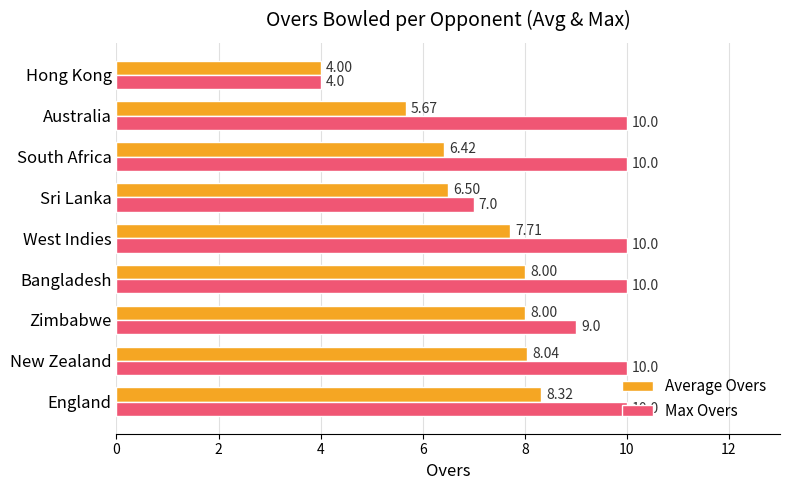

List the series in order of their overall mean, lowest first.

Average Overs, Max Overs